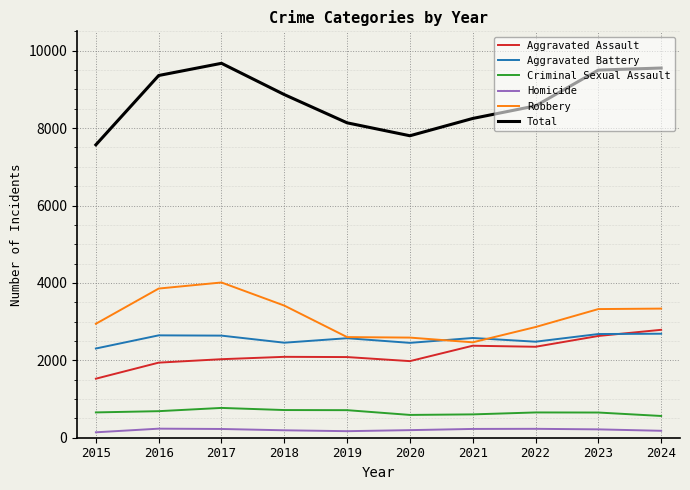

Which series changed the most between 2017 and 2021?

Robbery